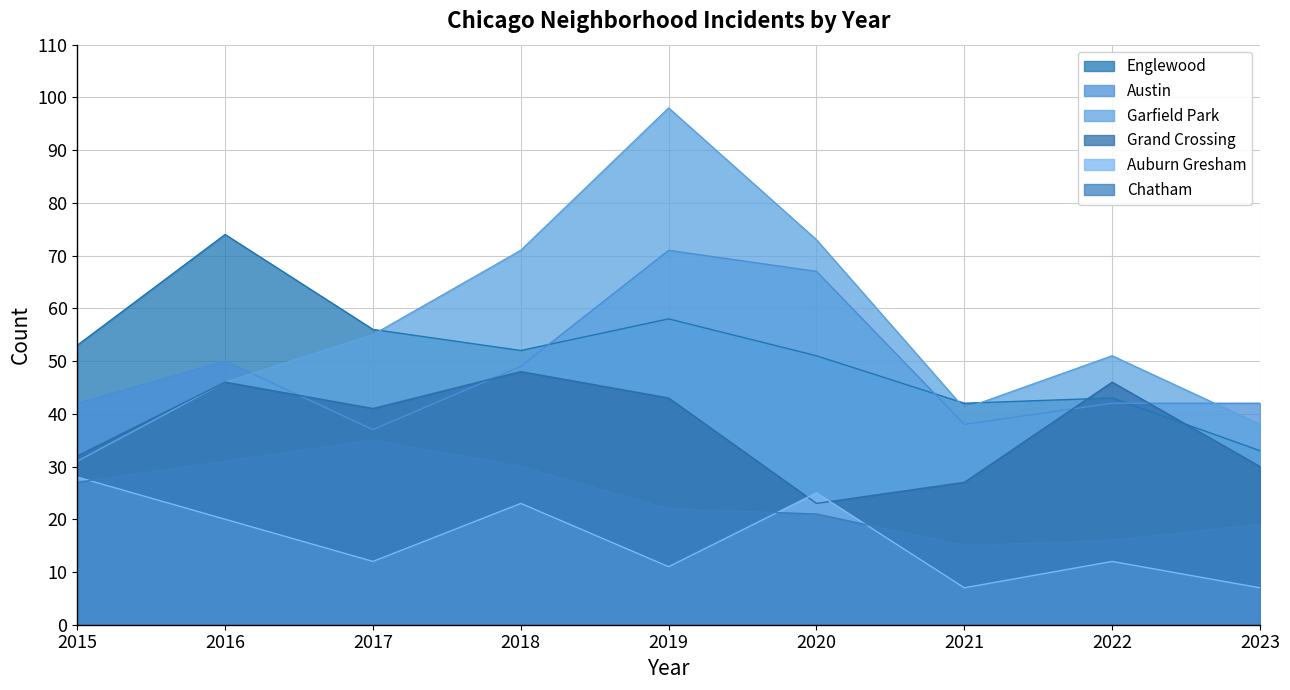

After their last crossing, which series has the higher values: Grand Crossing or Auburn Gresham?

Grand Crossing